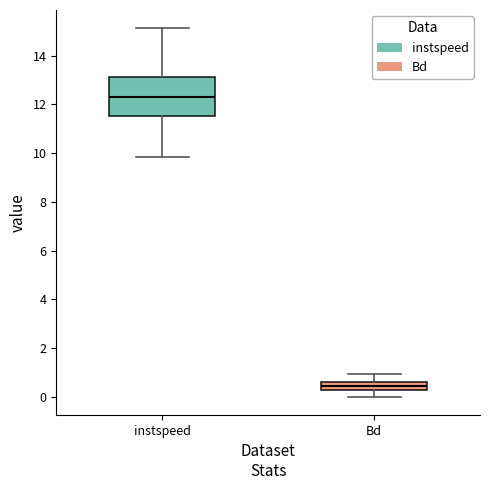

Which box is the tallest, from its lower edge to its upper edge?

instspeed